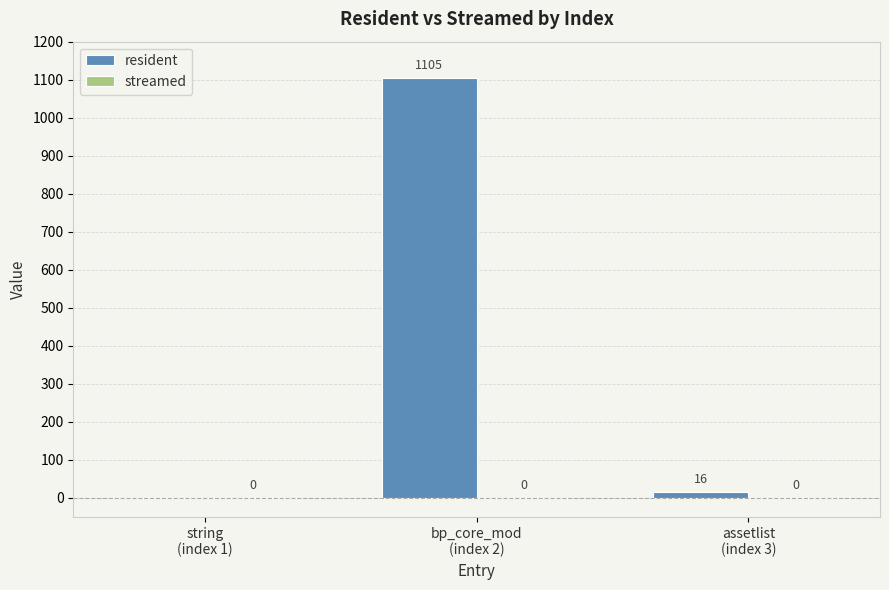

What is the maximum value shown in the chart?

1105